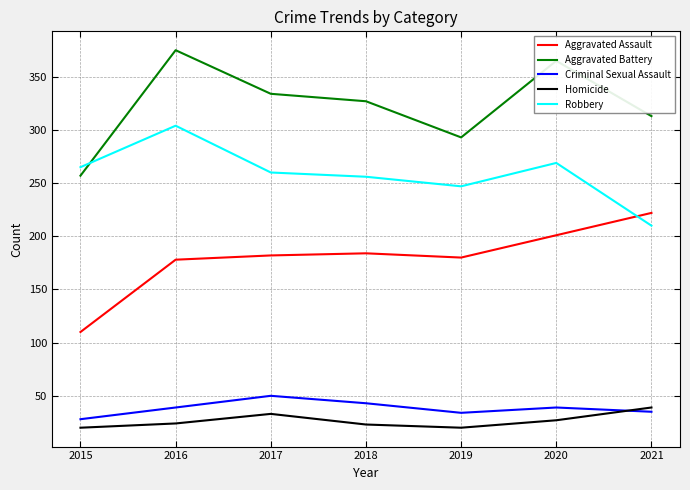

Which category has the lowest value in the Robbery series?

2021